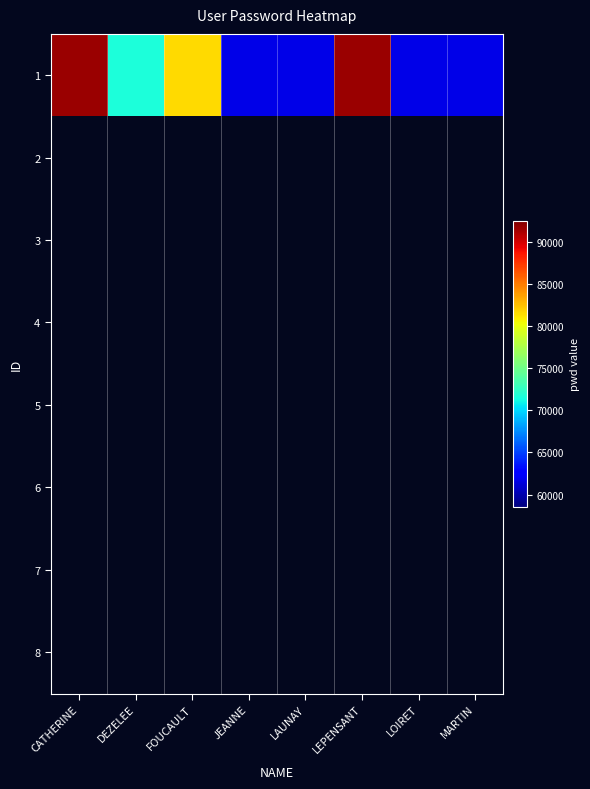

Which category has the highest value across all series?

CATHERINE